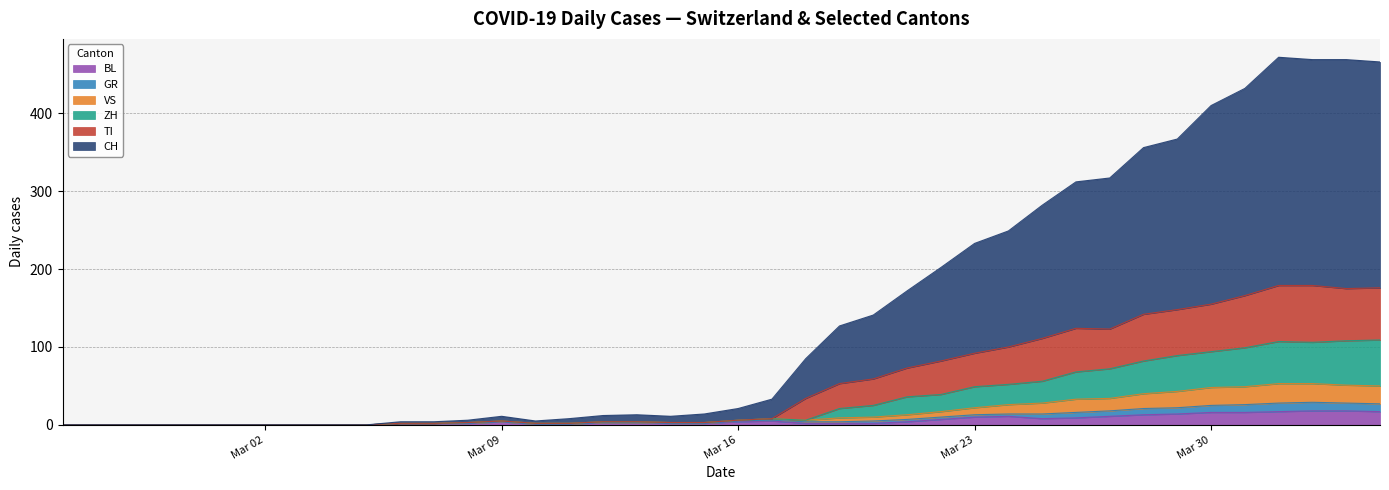

Which series has the widest spread of values?

CH